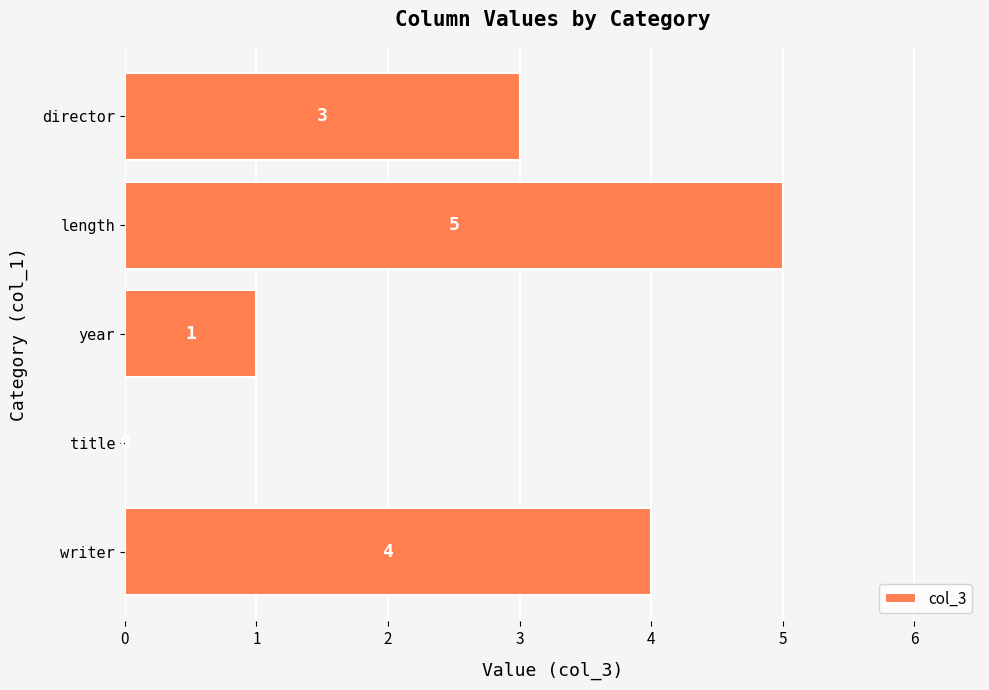

True or false: the data shows 4 at writer.

True